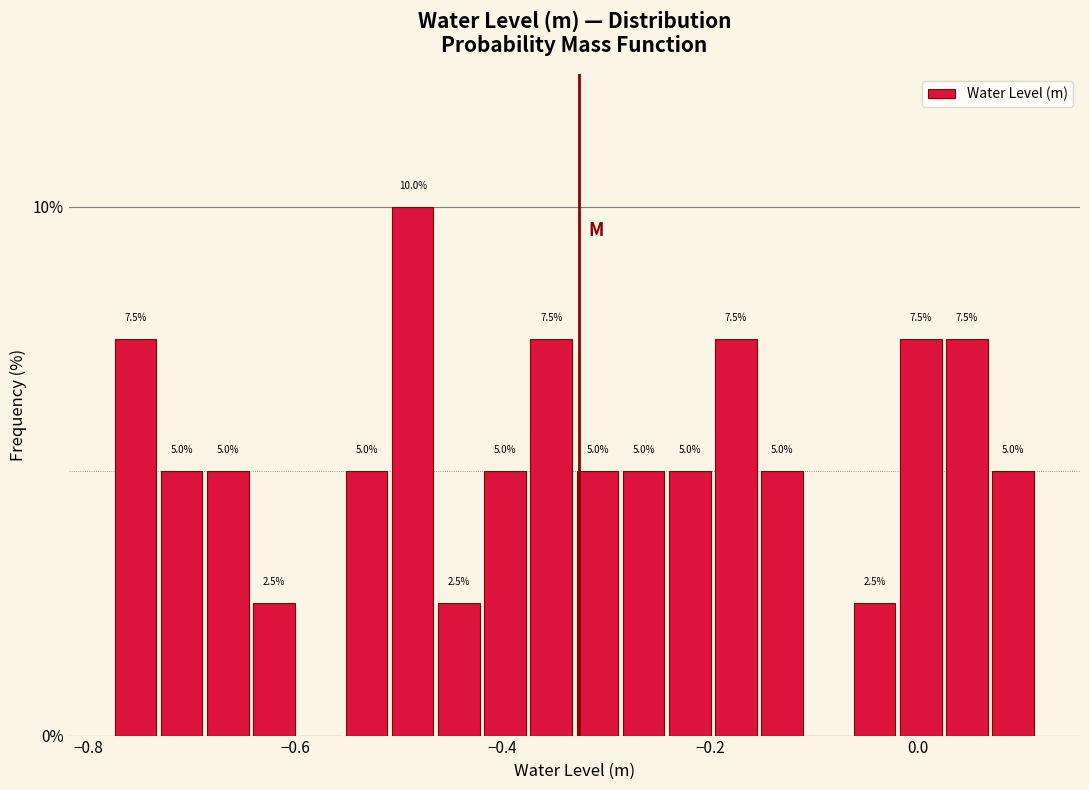

Around what value on the x-axis is the tallest bar? Give the approximate position of its centre, as read against the axis.

-0.48